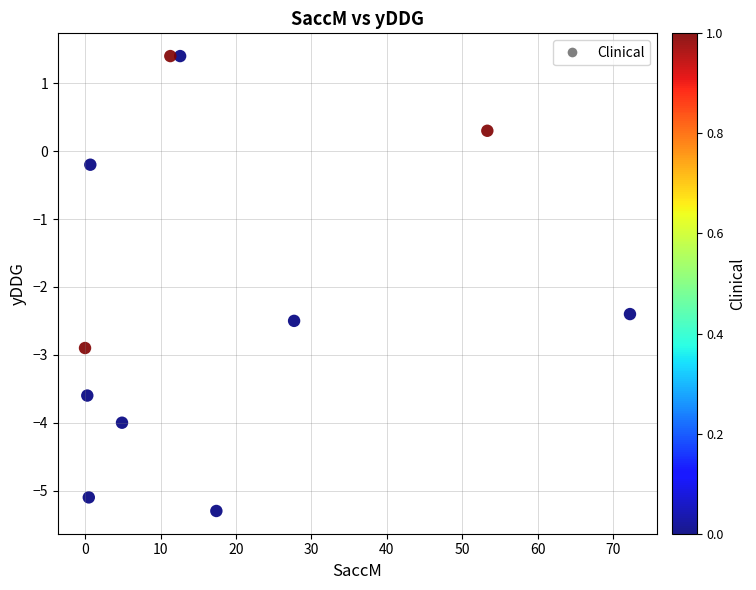

What is the average X value?

18.3